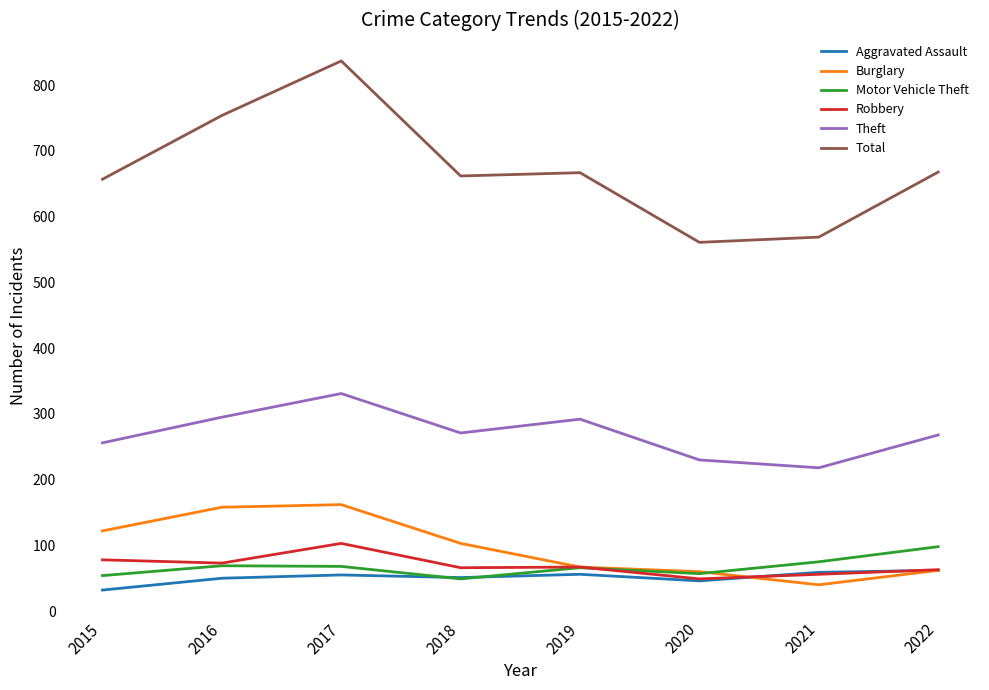

At which label does Burglary first exceed 103?

2015